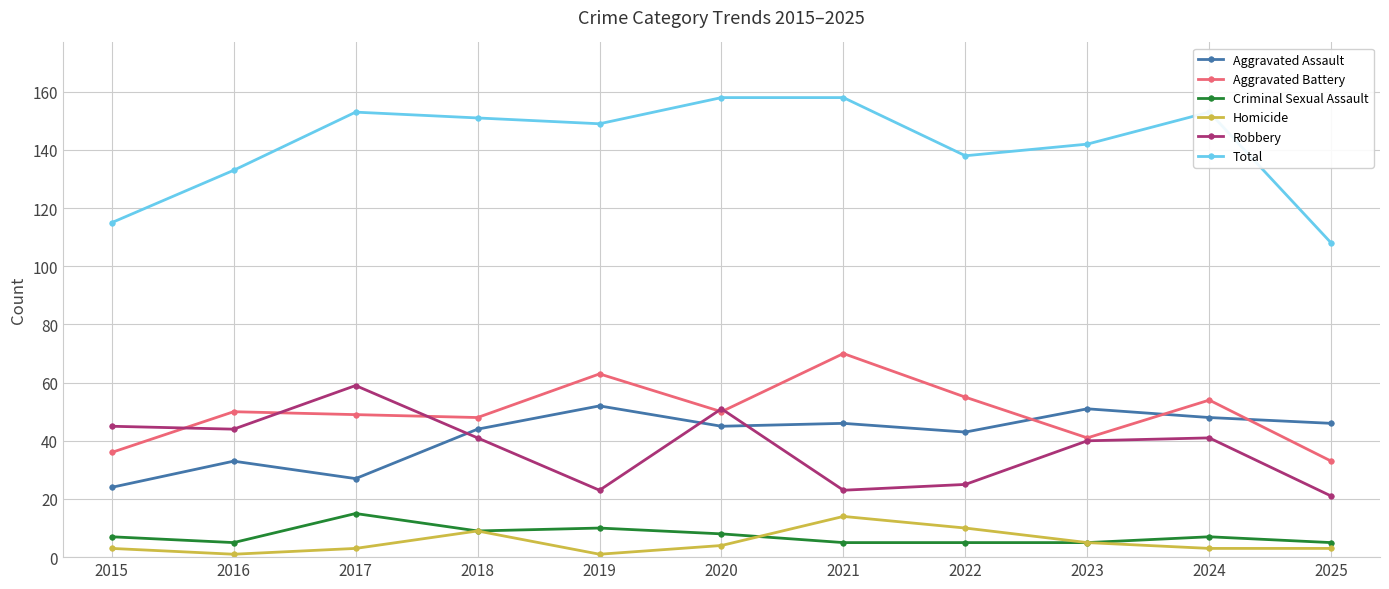

Does the chart have visible grid lines?

Yes